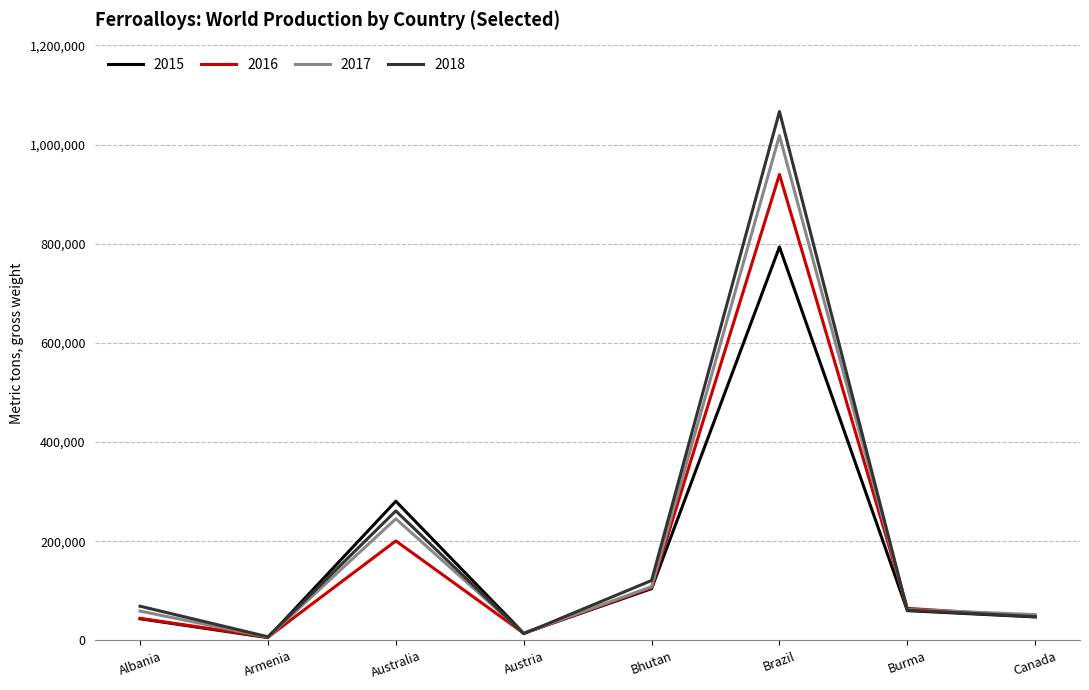

The 2018 series shows 261200 at Australia. True or false?

True